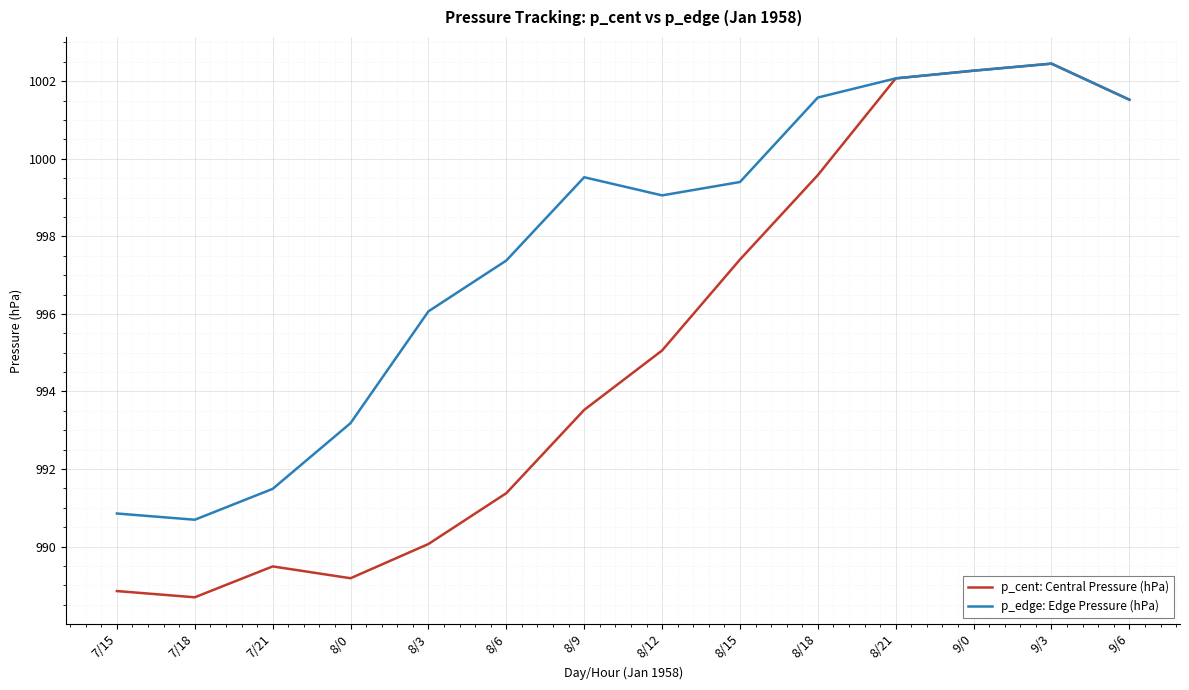

True or false: p_cent: Central Pressure (hPa) has more than 1 points higher than both neighbors.

True